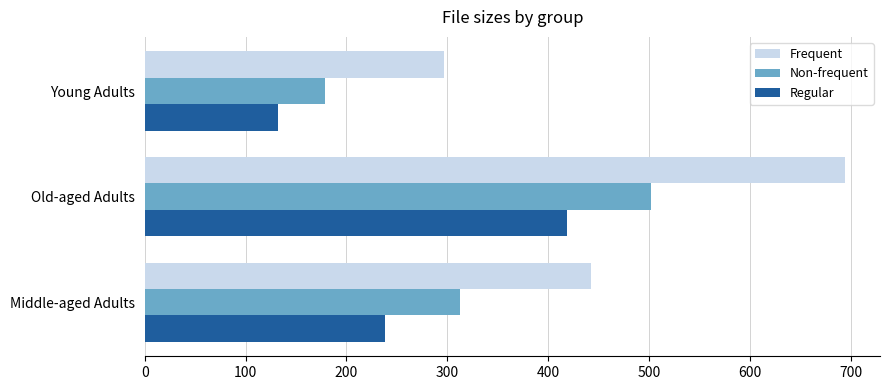

What are all the series names shown in the legend?

Frequent, Non-frequent, Regular